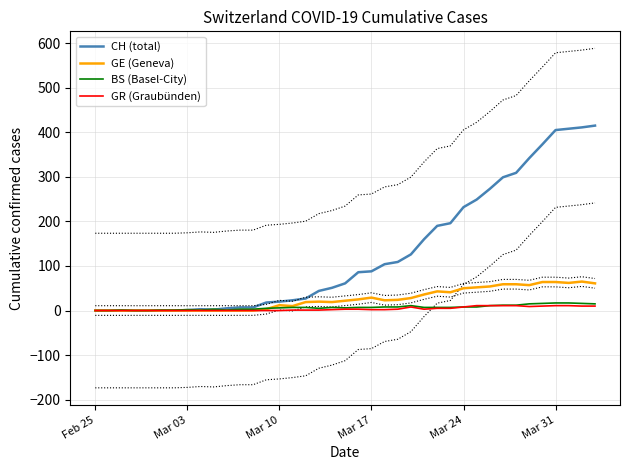

The value of BS (Basel-City) at Feb 25 is 6. True or false?

False